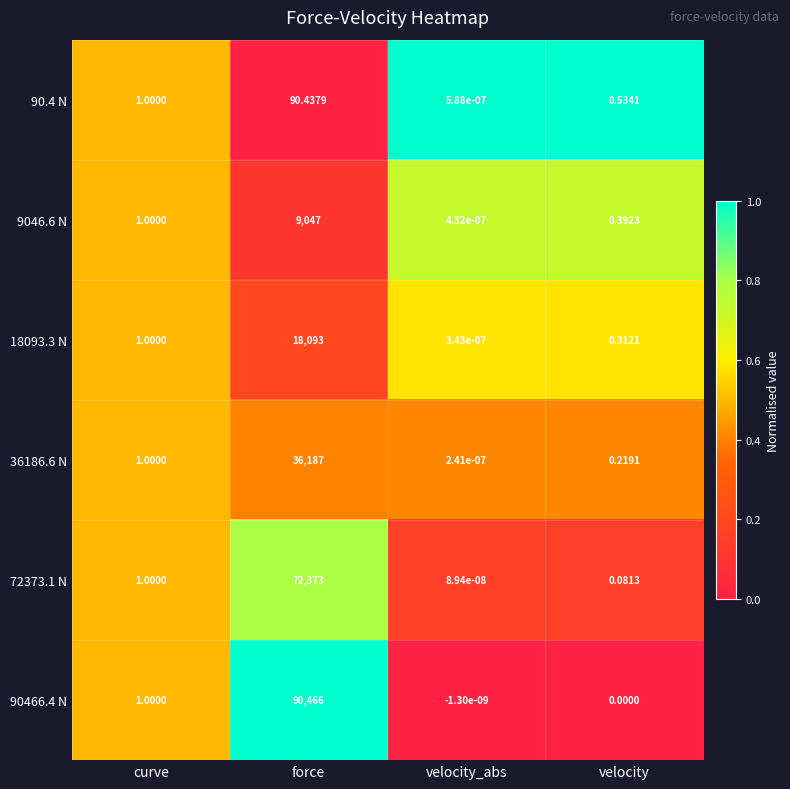

At which label does 72373.1 N reach its peak?

force